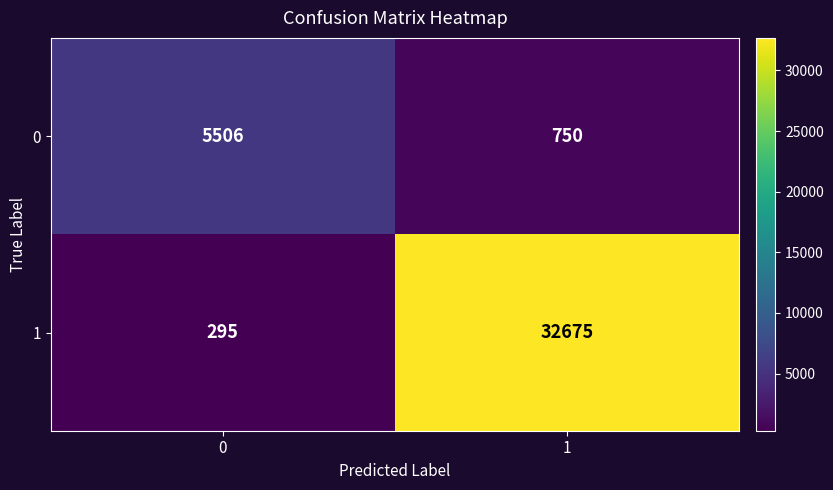

At 1, list the series in order from largest to smallest.

1, 0